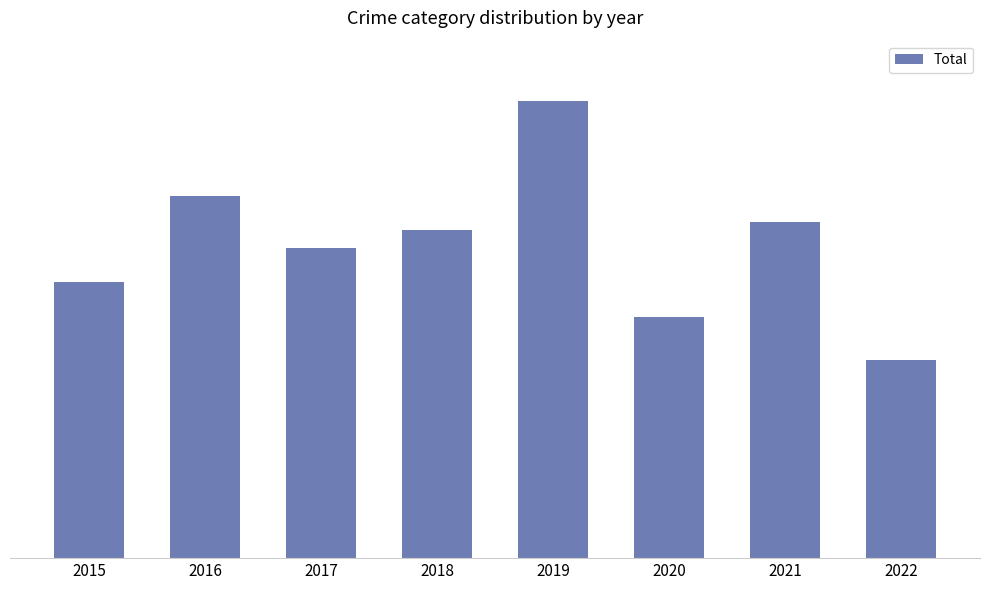

What value does the data have at 2020, to the nearest 5?

30